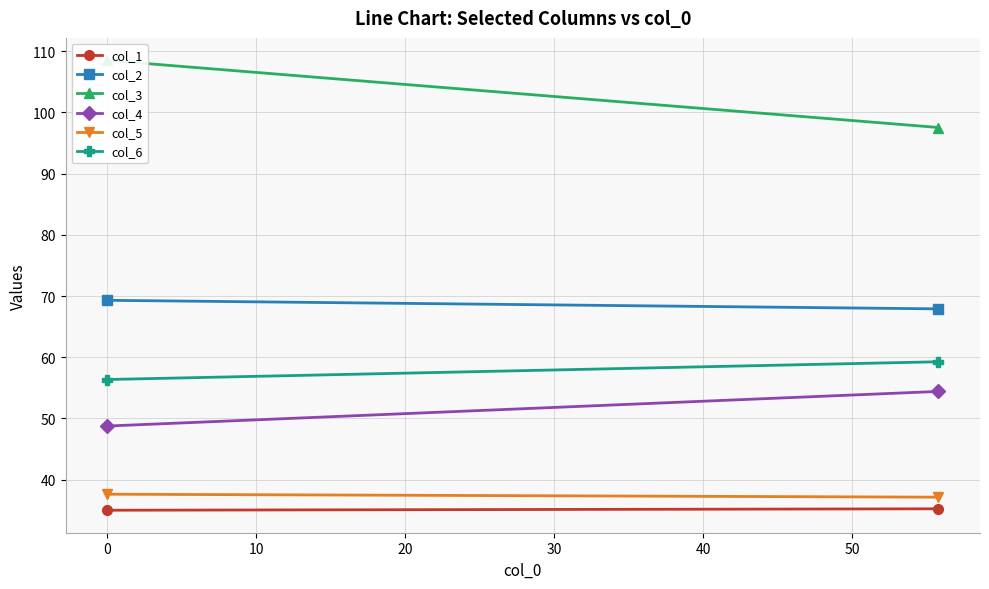

What are all the series names shown in the legend?

col_1, col_2, col_3, col_4, col_5, col_6